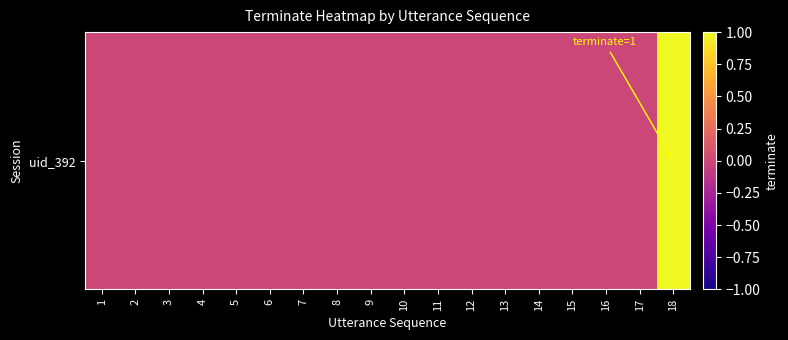

Which category has the highest value across all series?

18